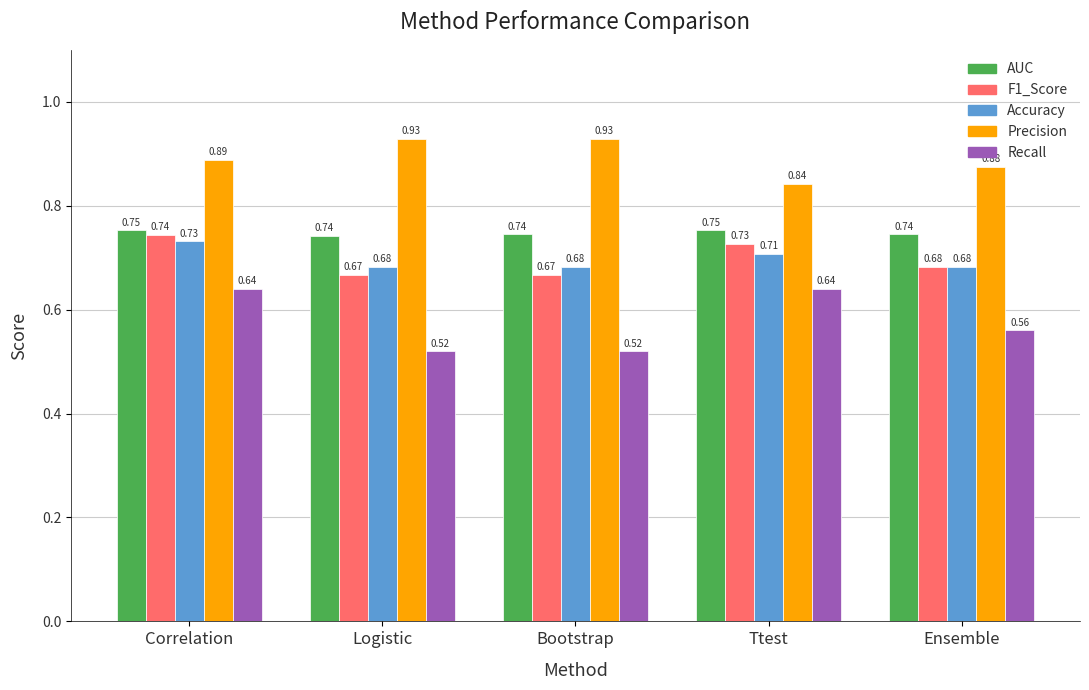

Rank the series at Bootstrap from lowest to highest value.

Recall, F1_Score, Accuracy, AUC, Precision